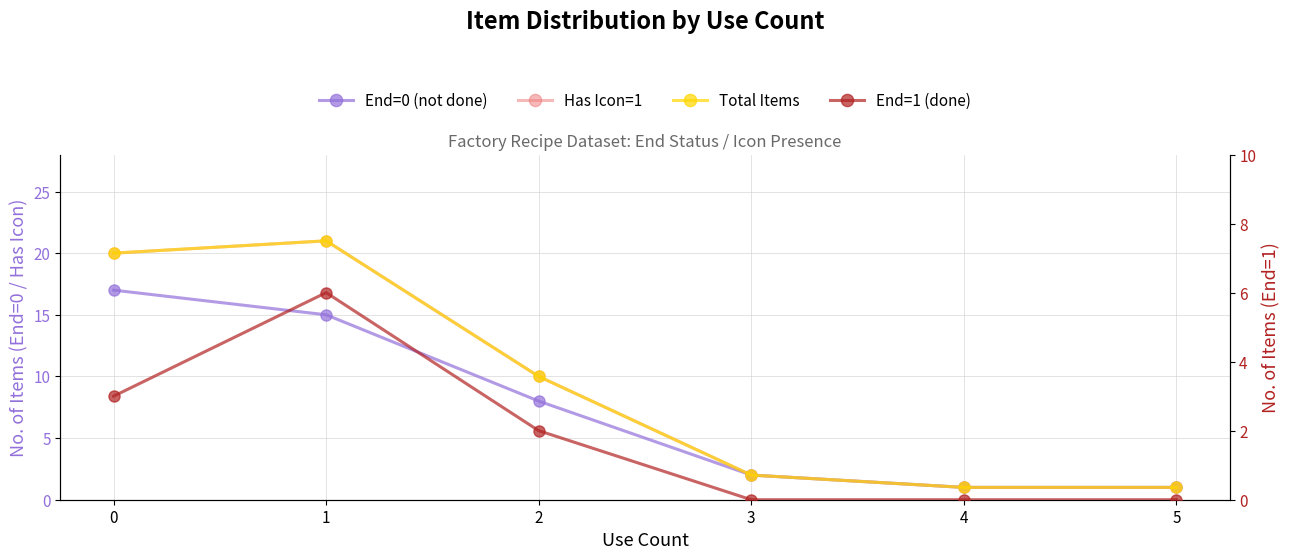

The value of Total Items at 3 is 1. True or false?

False